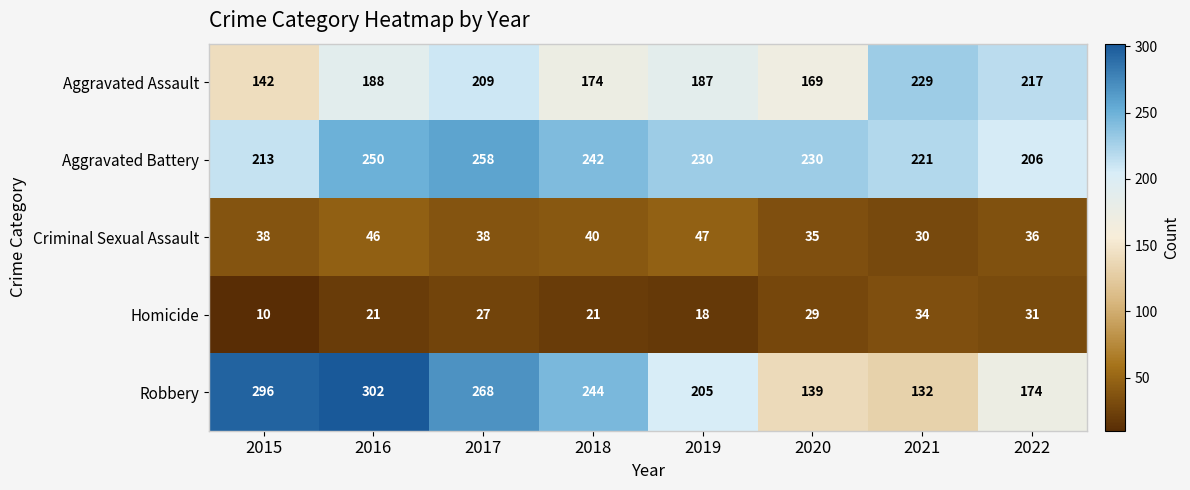

At which category does the chart reach its minimum across all series?

2015